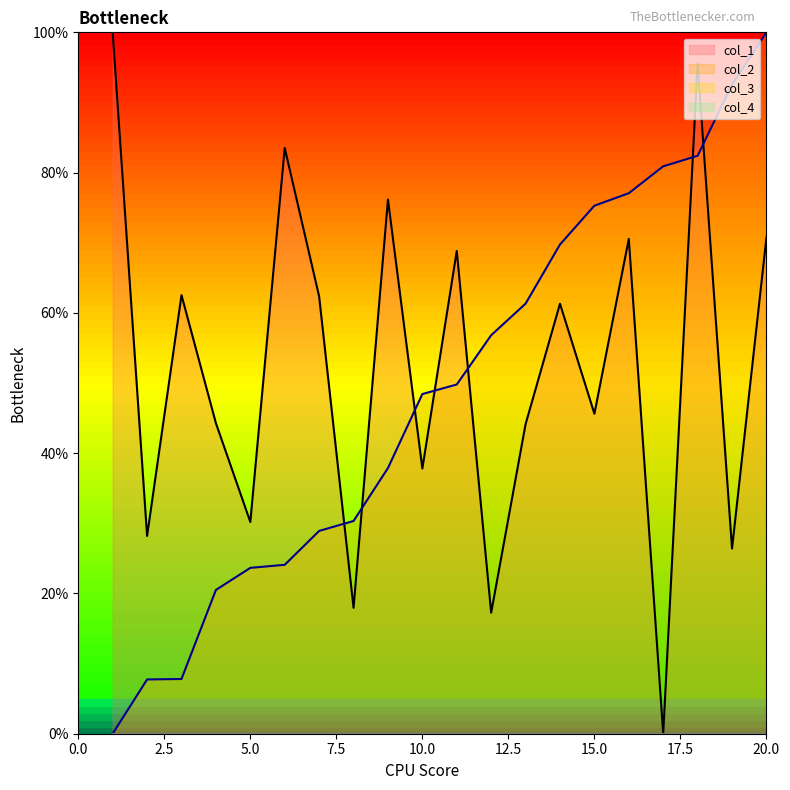

What is the difference between the second highest and minimum values in the col_1 series?

95.5